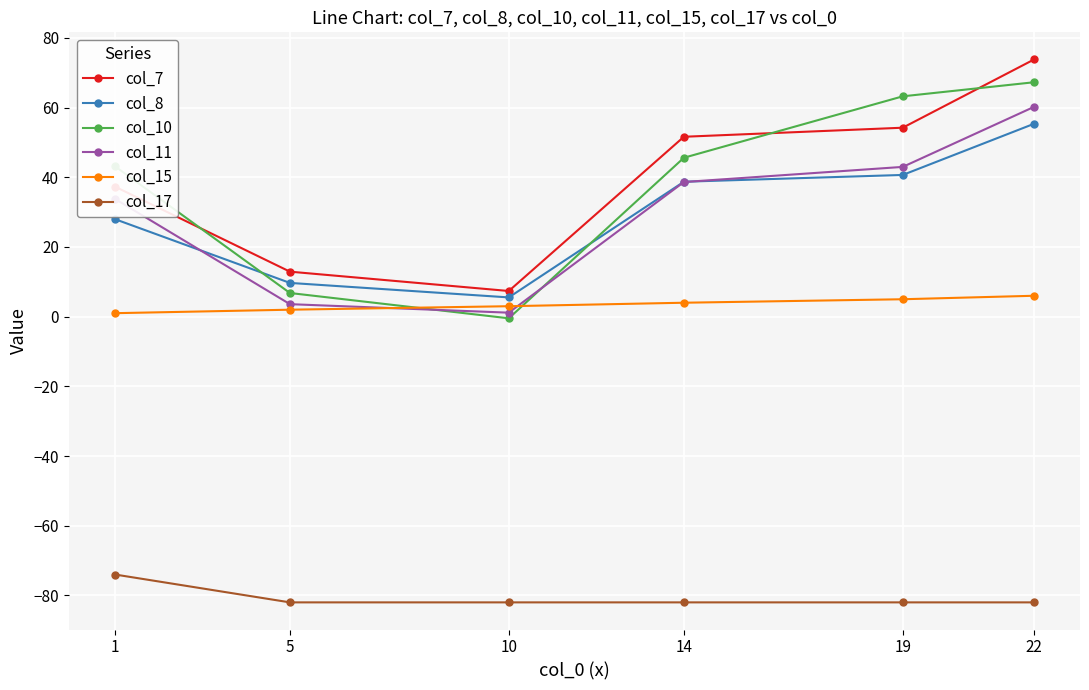

Reading right to left, extract all data points from this chart.

col_7: 73.8	54.2	51.6	7.4	12.9	37.3
col_8: 55.4	40.7	38.7	5.5	9.7	28.0
col_10: 67.3	63.2	45.6	-0.5	6.8	43.2
col_11: 60.2	43.0	38.6	1.1	3.6	33.8
col_15: 6.0	5.0	4.0	3.0	2.0	1.0
col_17: -82.0	-82.0	-82.0	-82.0	-82.0	-74.0